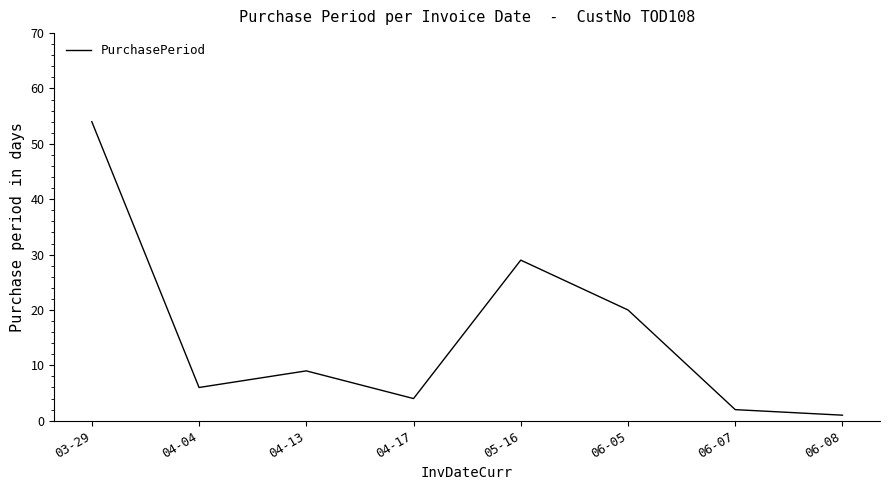

True or false: there are more than 2 points higher than both neighbors.

False